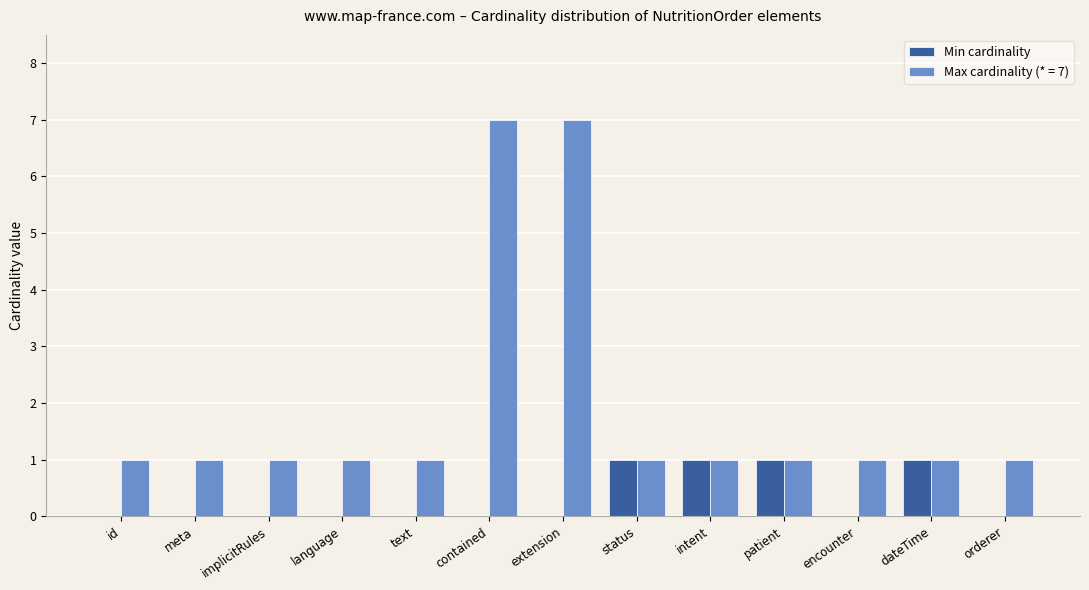

Between language and intent, which series saw the biggest shift?

Min cardinality